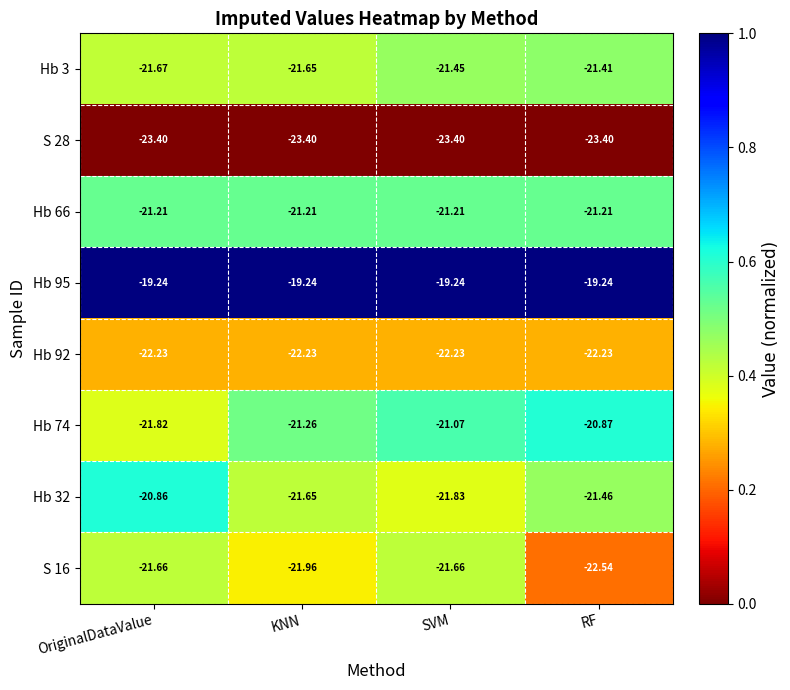

Rank the categories by Hb 32 value from lowest to highest.

SVM, KNN, RF, OriginalDataValue